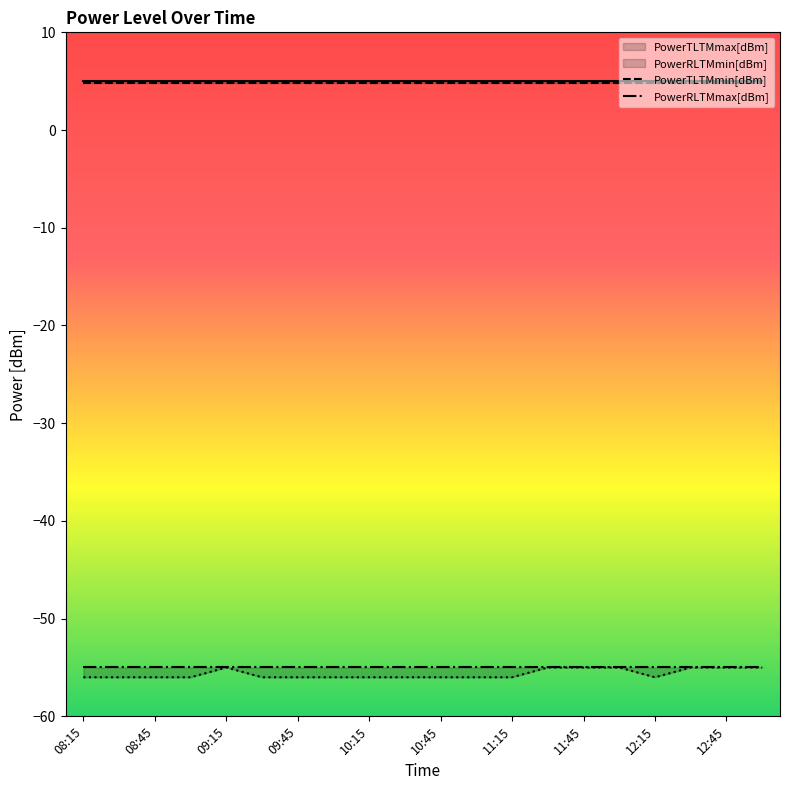

What is the value of the PowerRLTMmin[dBm] point at the 8th from the left?

-56.0